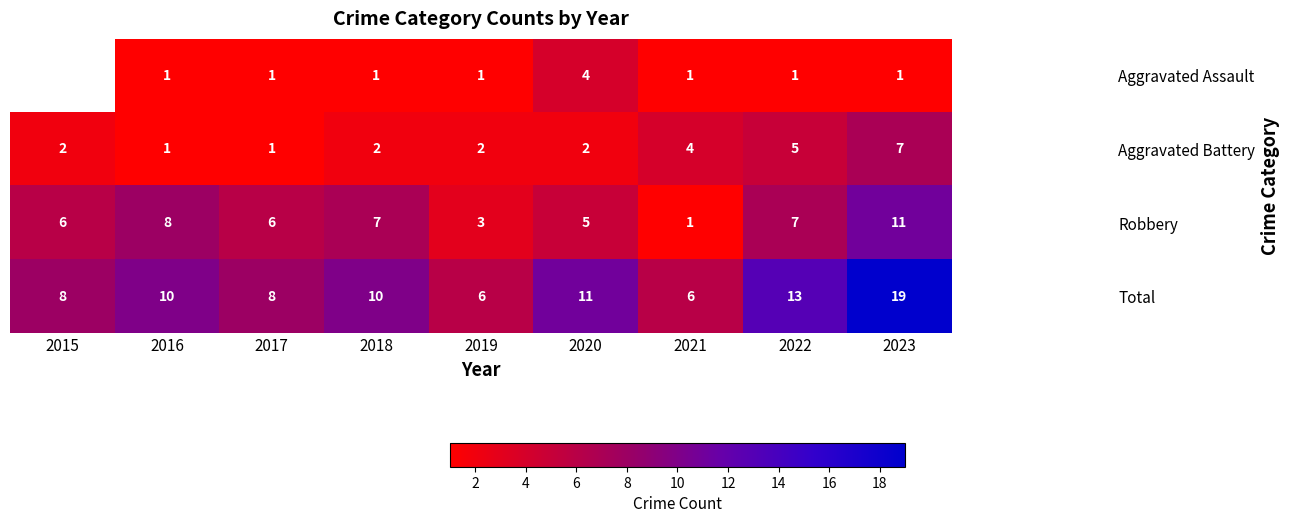

Which series changed the most between 2018 and 2020?

Aggravated Assault